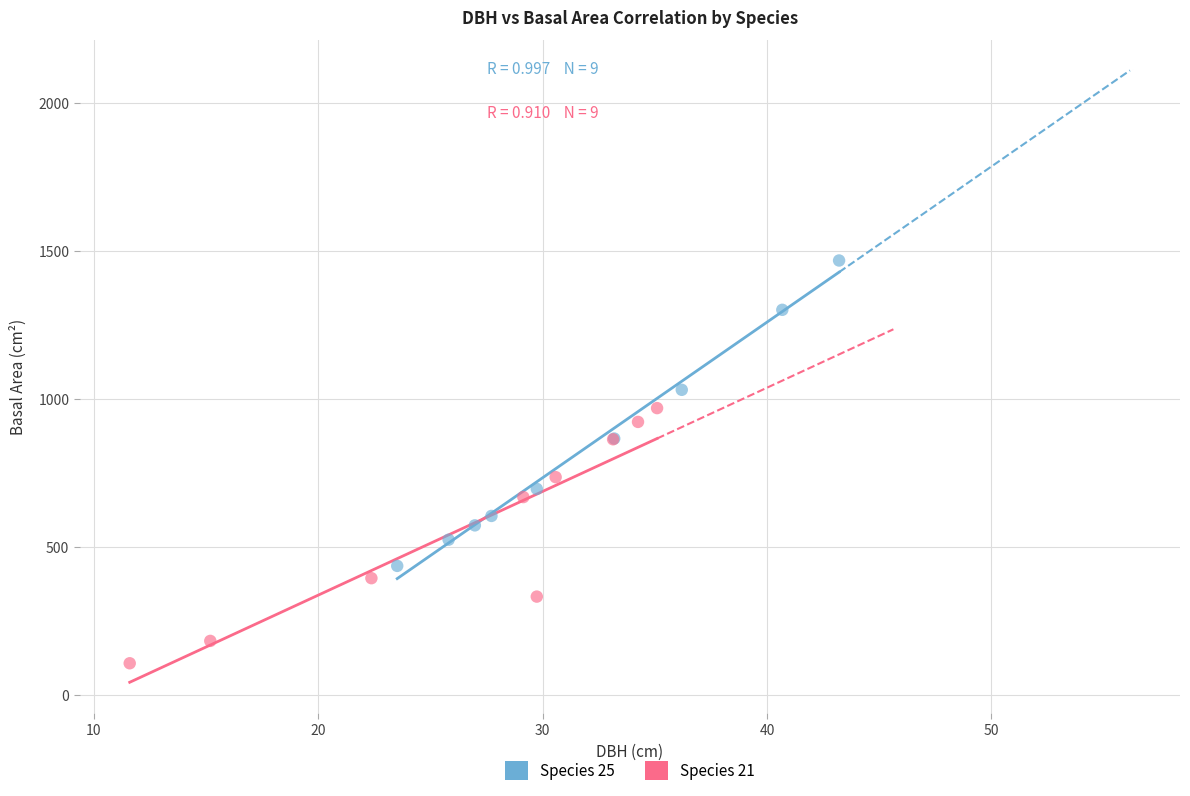

Which series contains the lowest Y value?

Species 21